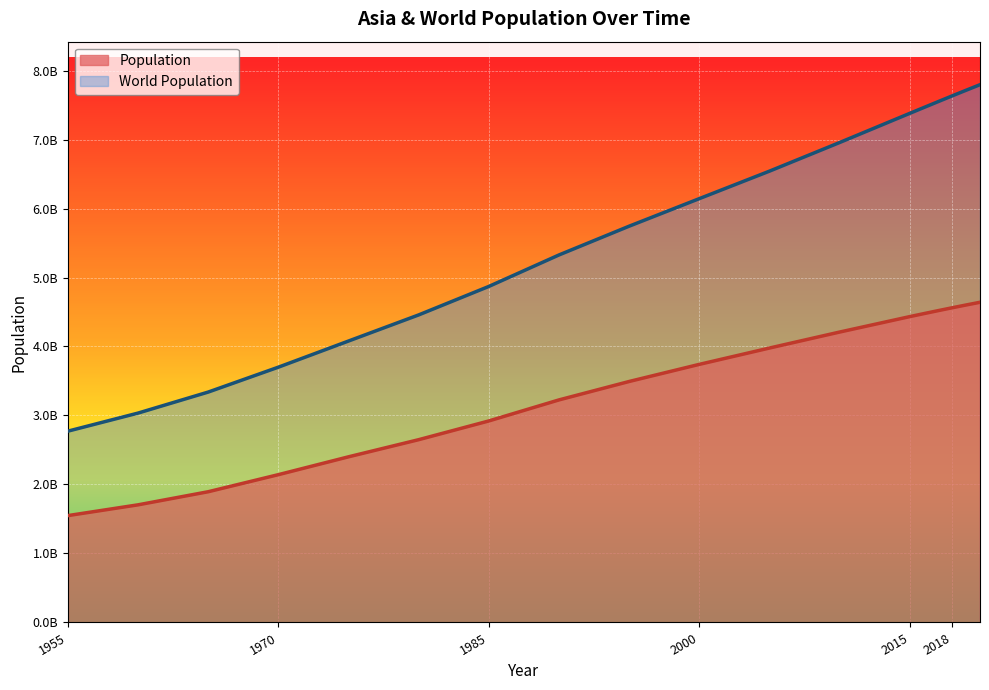

Rank the series at 2019 from lowest to highest value.

Population, World Population